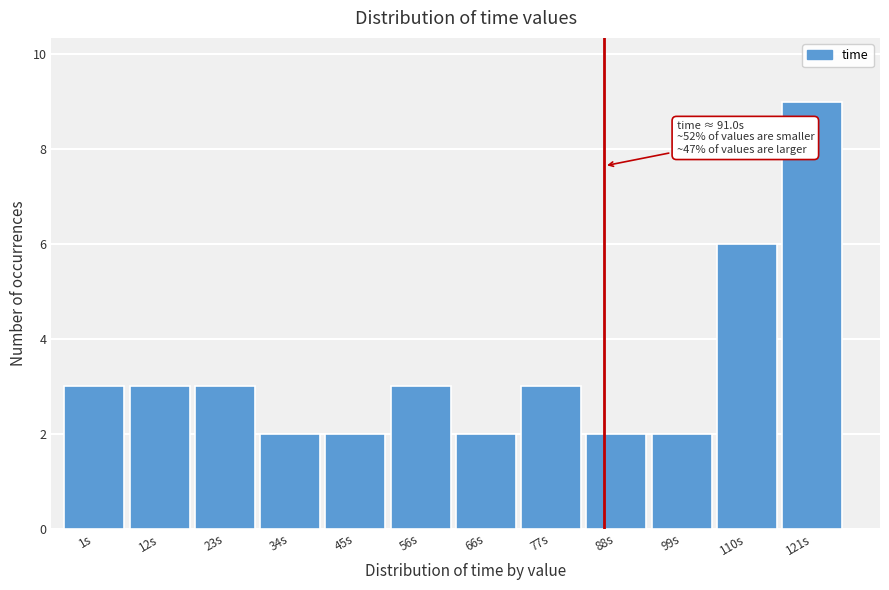

Reading left to right, what are all the values shown in this chart?

1s=3	12s=3	23s=3	34s=2	45s=2	56s=3	66s=2	77s=3	88s=2	99s=2	110s=6	121s=9